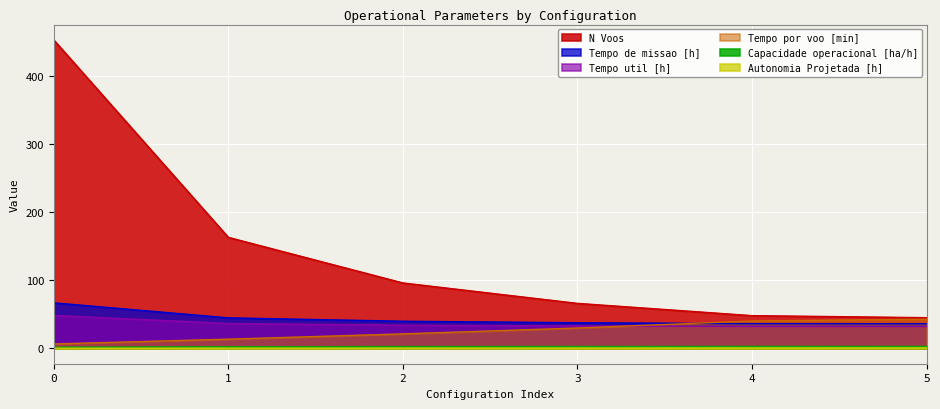

At how many categories does at least one series exceed 168?

1